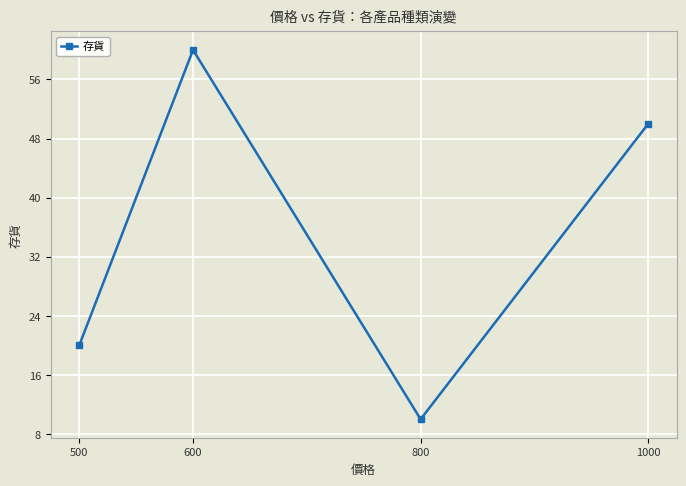

How many series are shown in this chart?

1